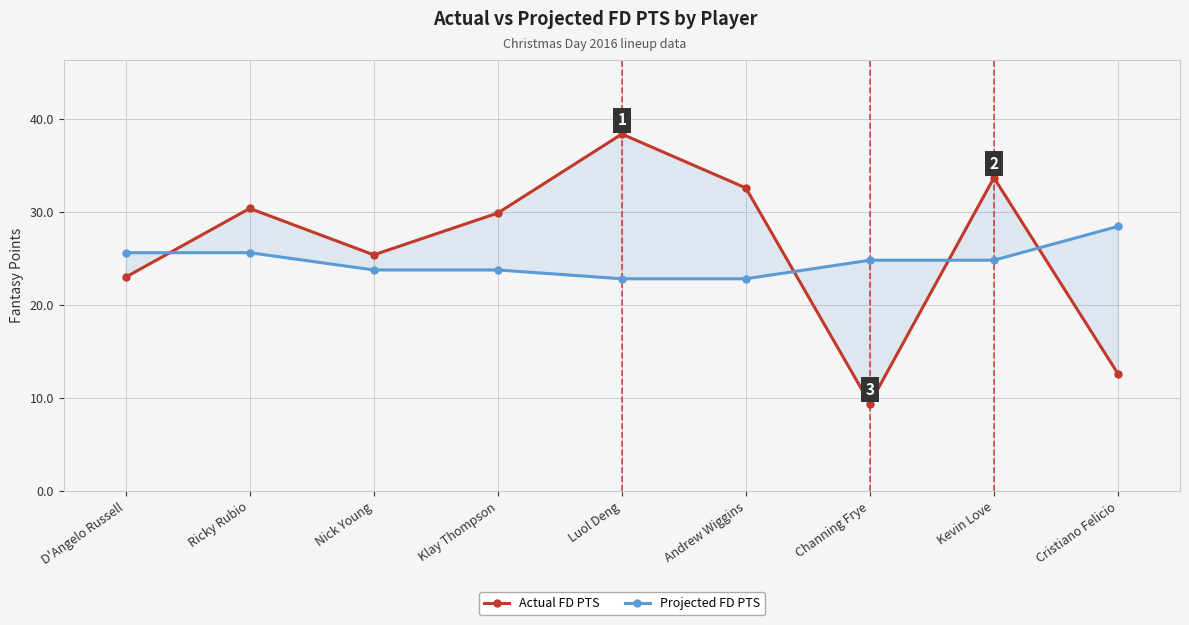

What is the approximate value of Projected FD PTS at Nick Young?

23.8